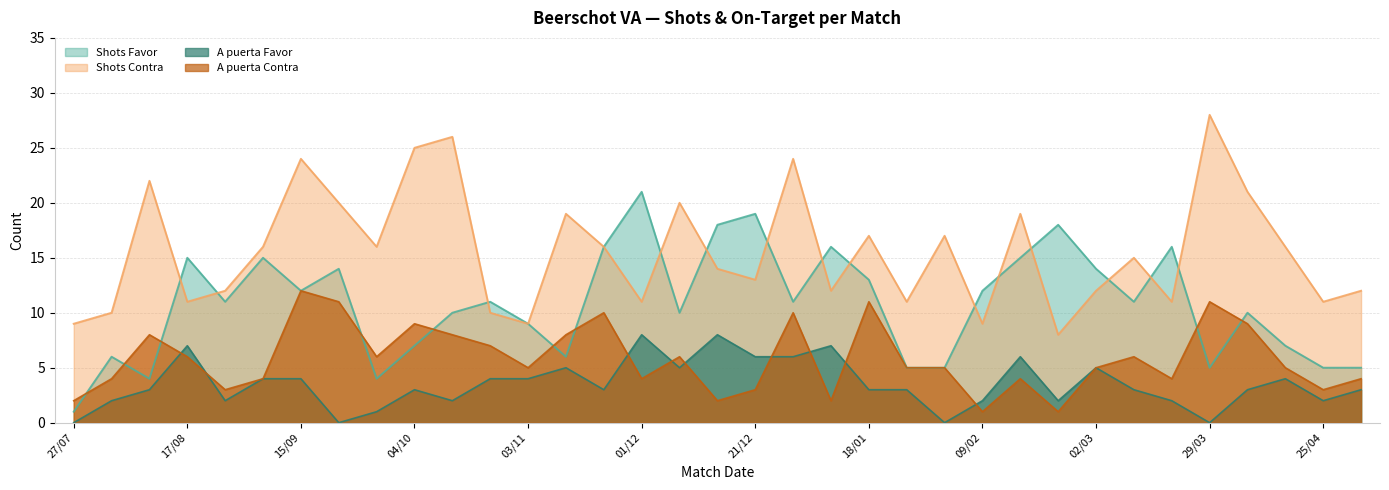

How many lines are shown in the chart?

4